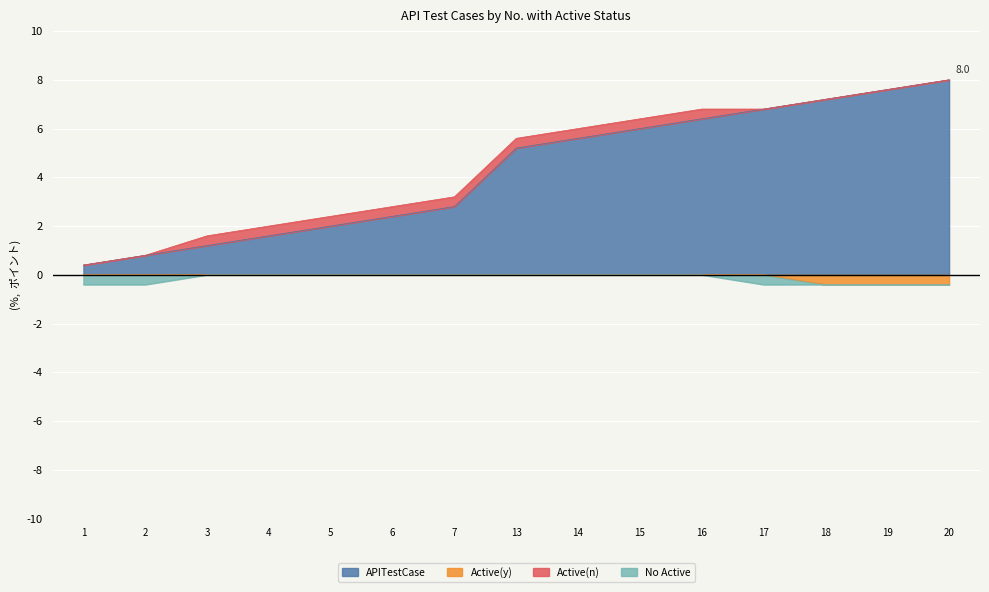

True or false: APITestCase and Active_n cross at least once.

False